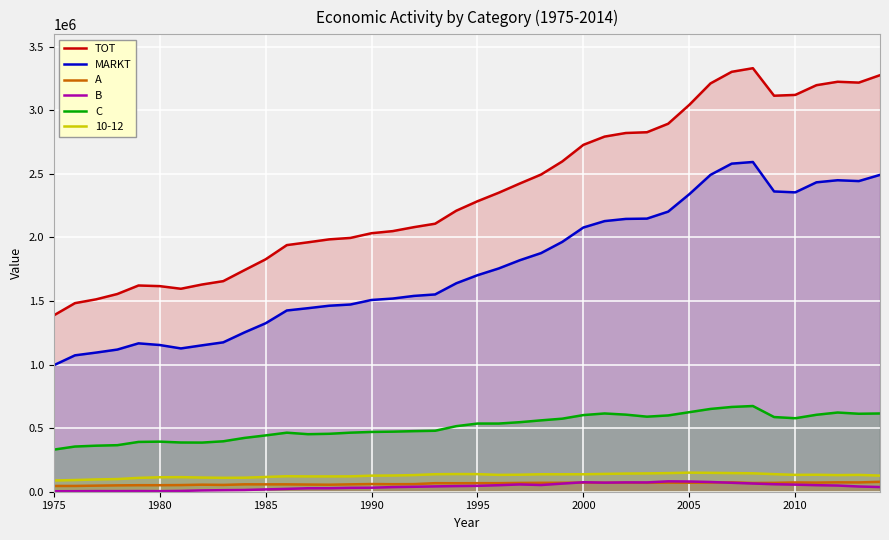

The value of 10-12 at 2005 is 150021. True or false?

True